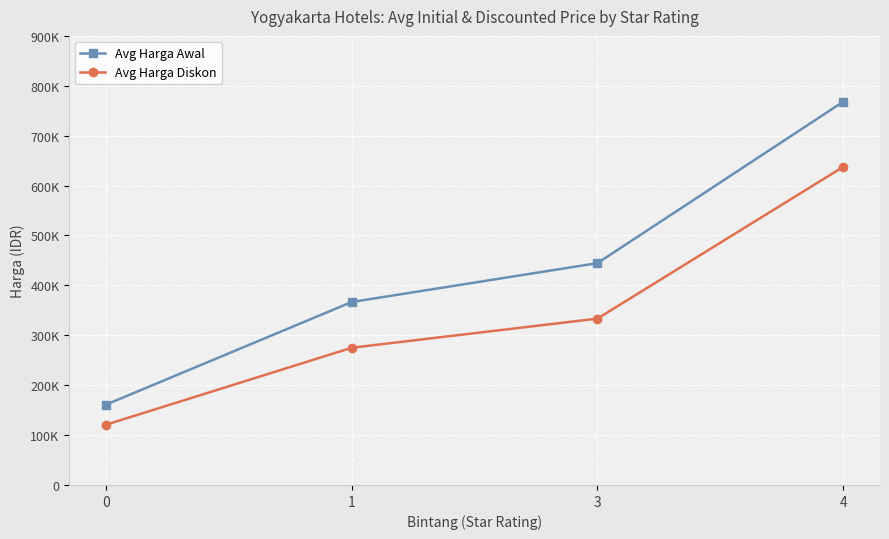

Is the value of Avg Harga Awal at 1 greater than the value of Avg Harga Diskon at 1?

Yes